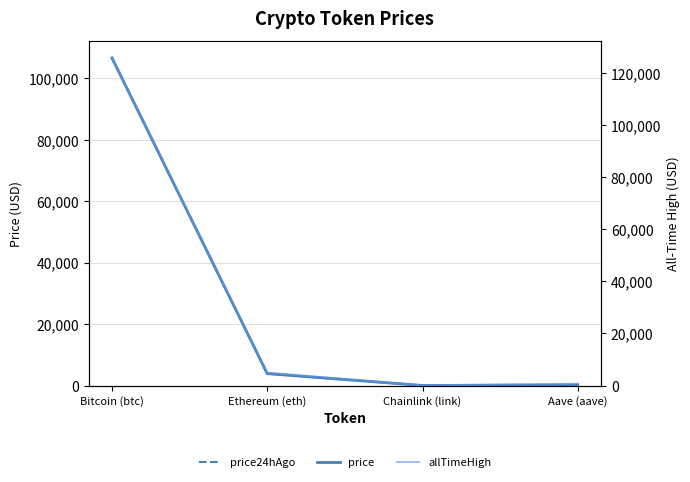

How many intersections are there between price24hAgo and price?

1